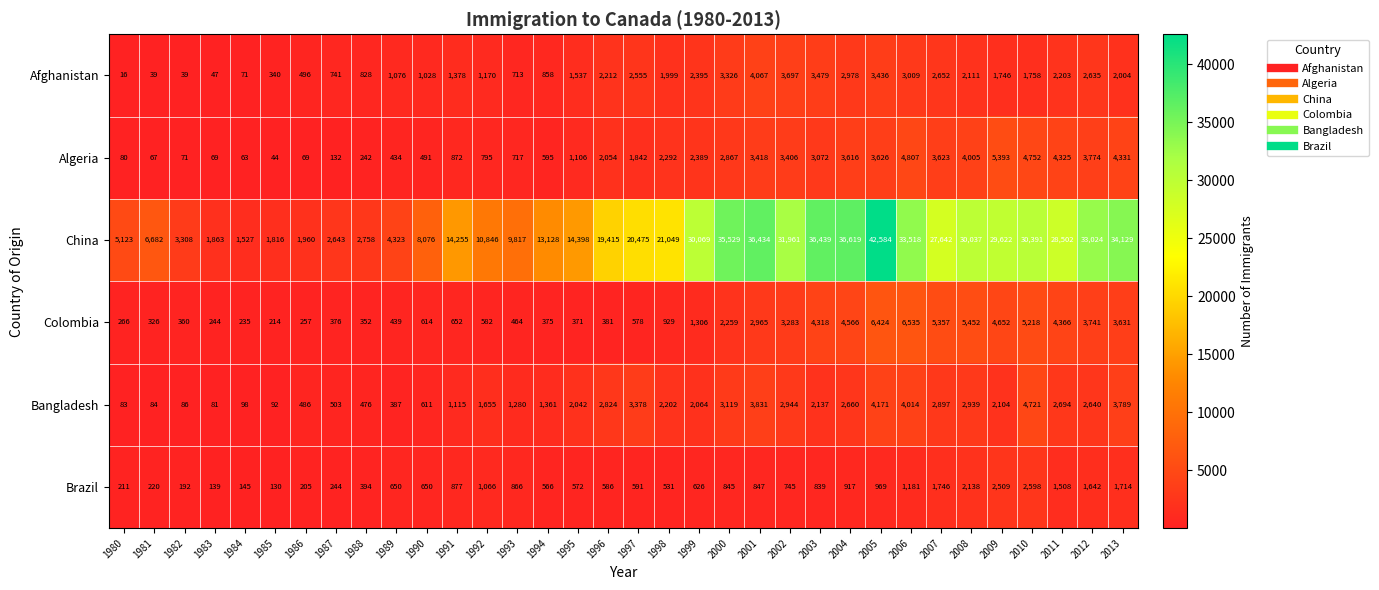

Which series has the widest spread of values?

China